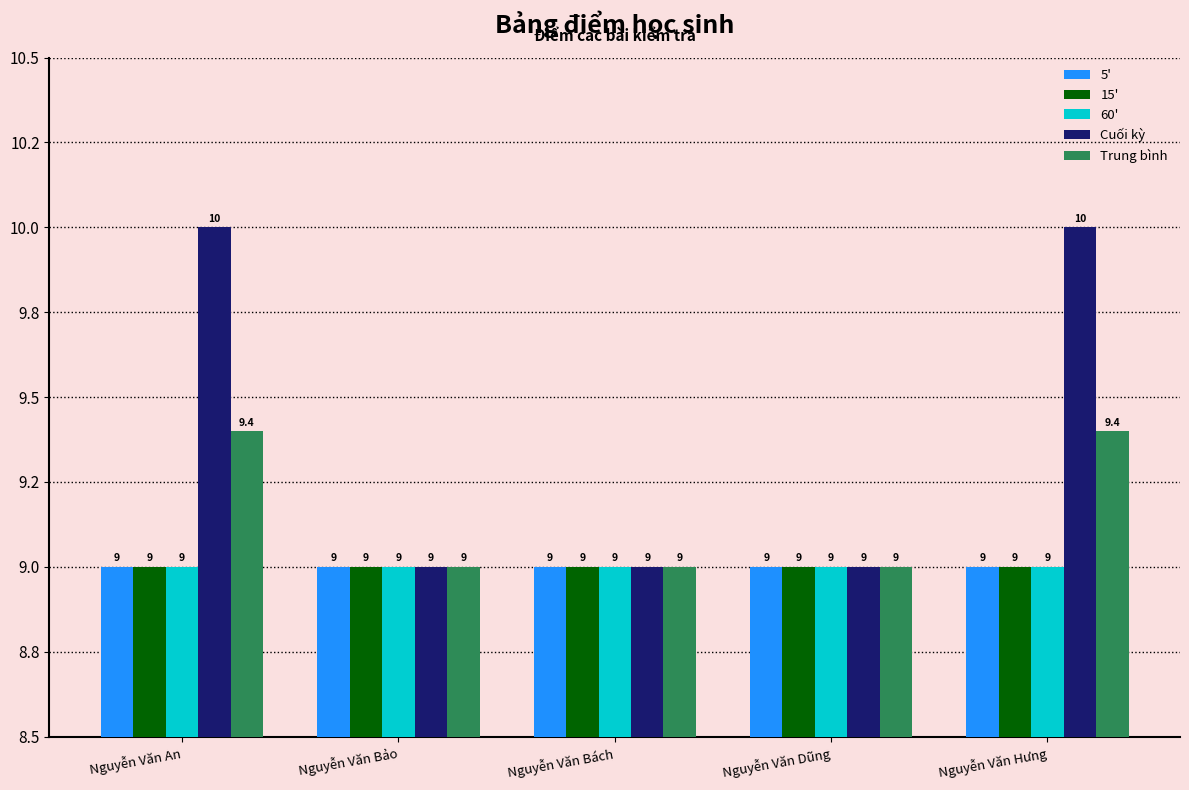

What is the maximum value shown in the chart?

10.0